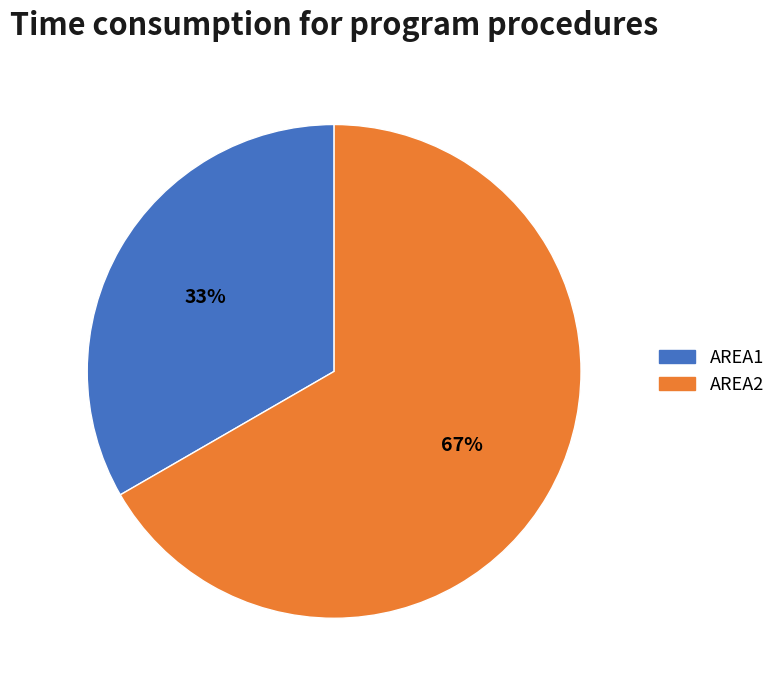

Which category accounts for the majority?

AREA2